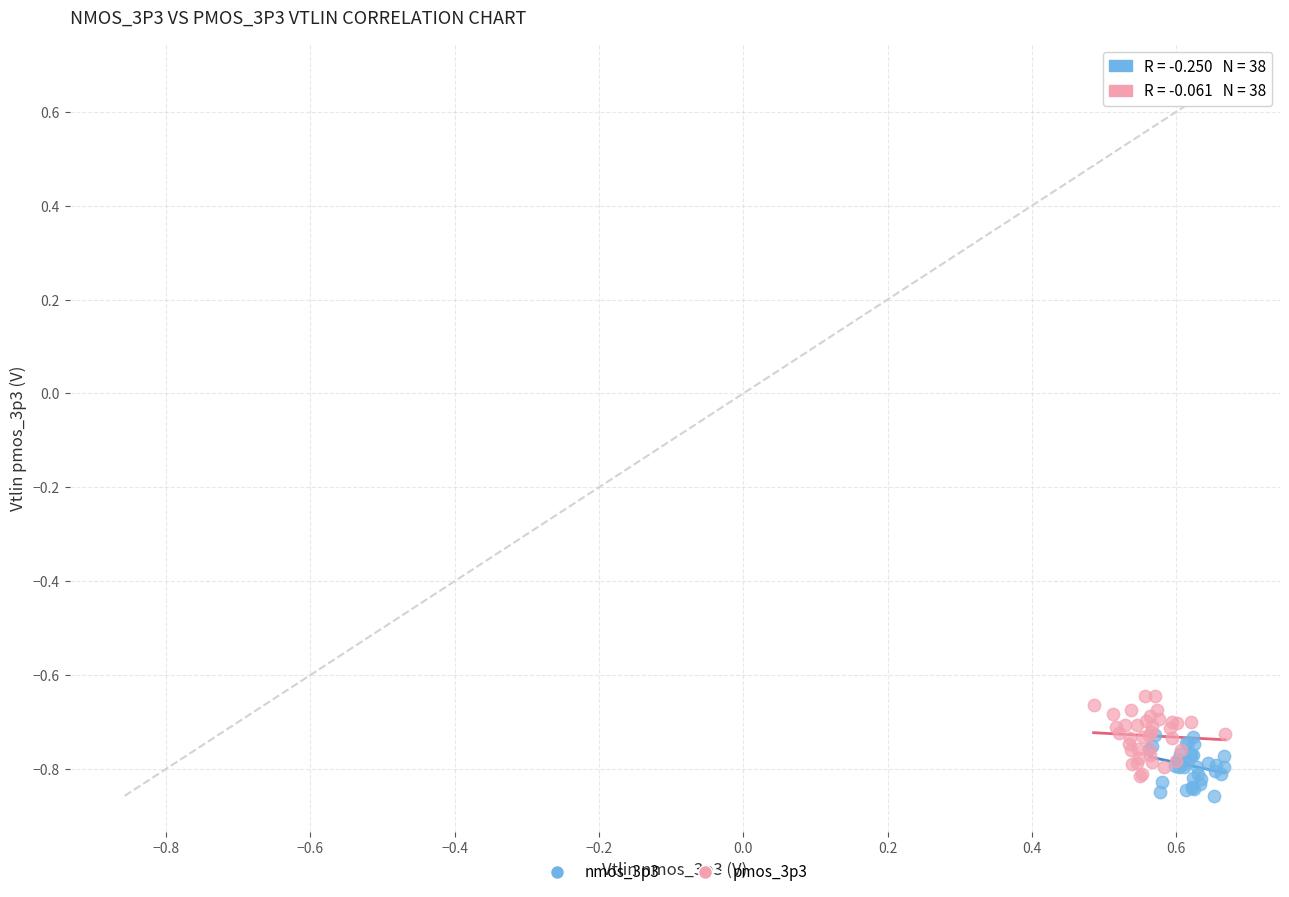

What are all the series names shown in the legend?

nmos_3p3, pmos_3p3